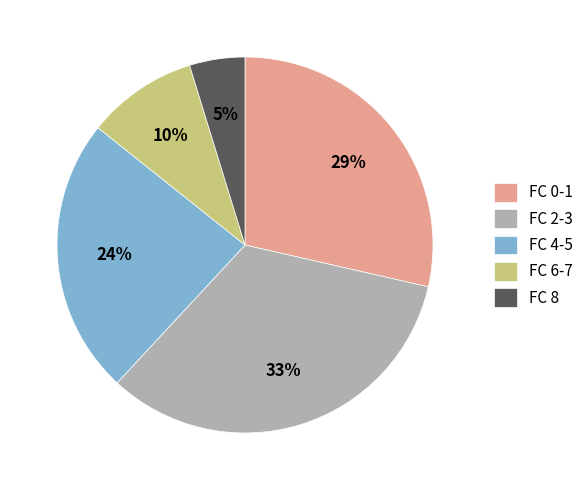

Combined, do FC 0-1 and FC 6-7 account for over 50%?

No